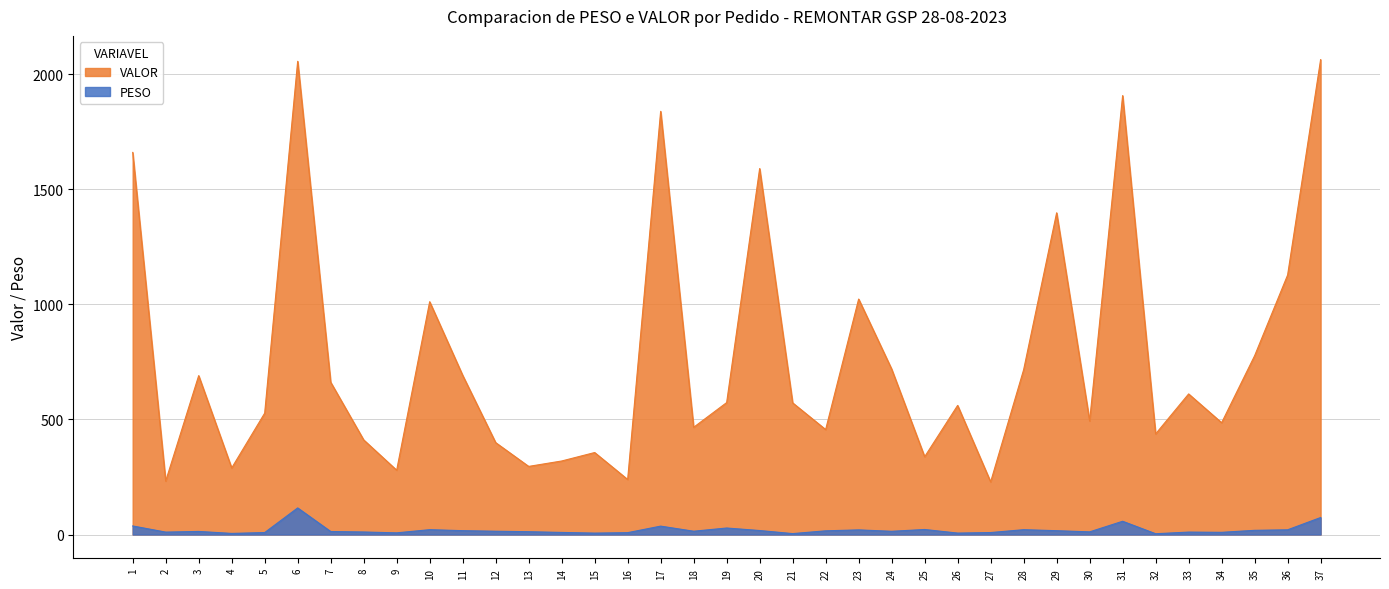

True or false: PESO and VALOR intersect in this chart.

False